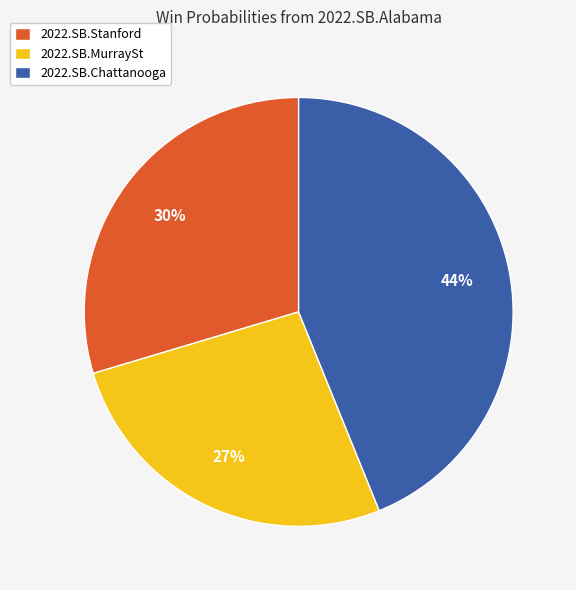

Is it true that 2022.SB.MurraySt is 41% of the pie?

False